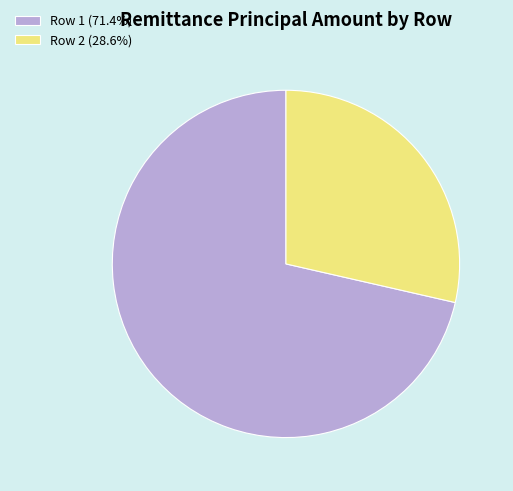

Combined, do Row 1 (71.4%) and Row 2 (28.6%) account for over 50%?

Yes